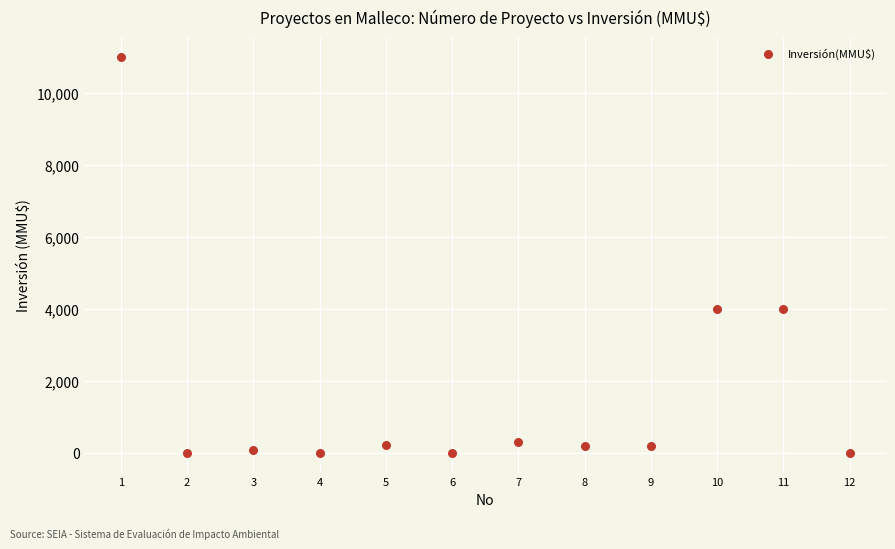

What is the average X value?

6